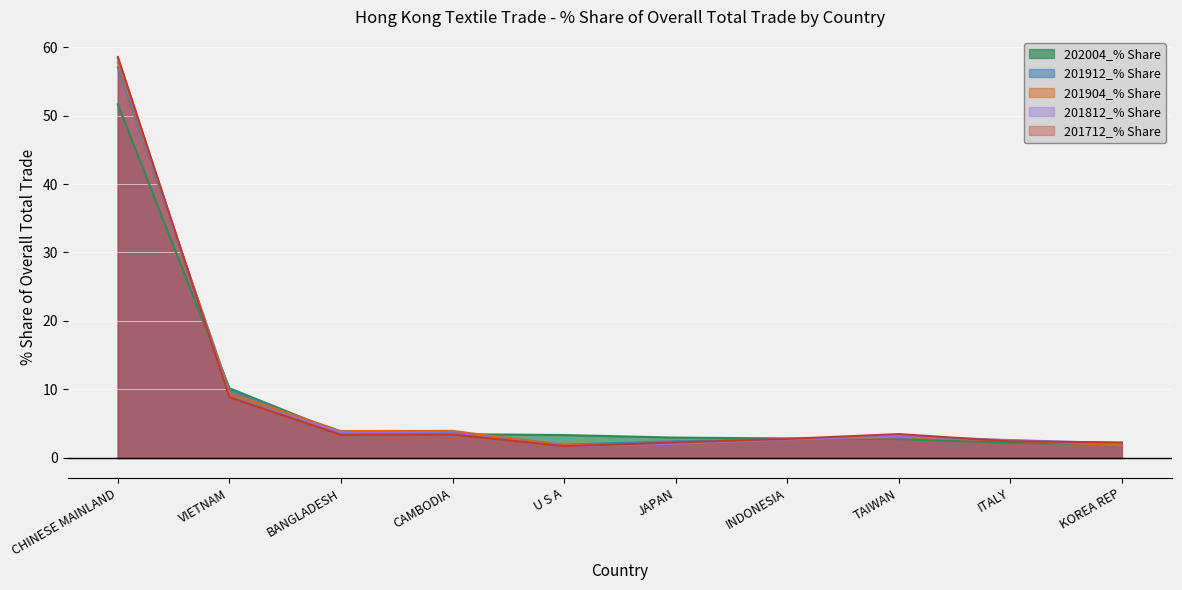

What are all the series names shown in the legend?

202004_% Share, 201912_% Share, 201904_% Share, 201812_% Share, 201712_% Share